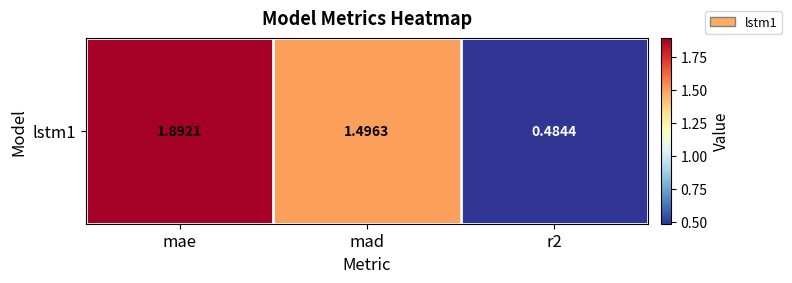

What is the sum of the values at r2 and mad?

2.0